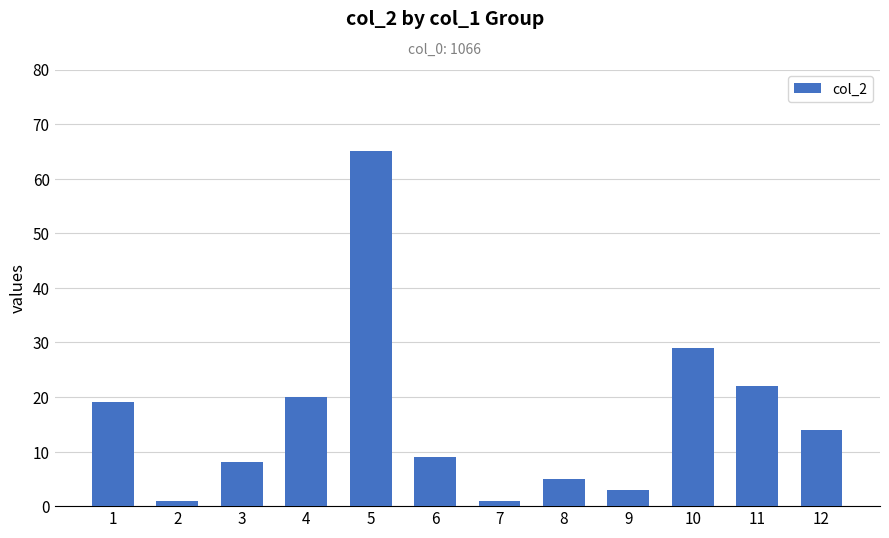

Reading right to left, list all the values displayed in this chart.

12=14	11=22	10=29	9=3	8=5	7=1	6=9	5=65	4=20	3=8	2=1	1=19